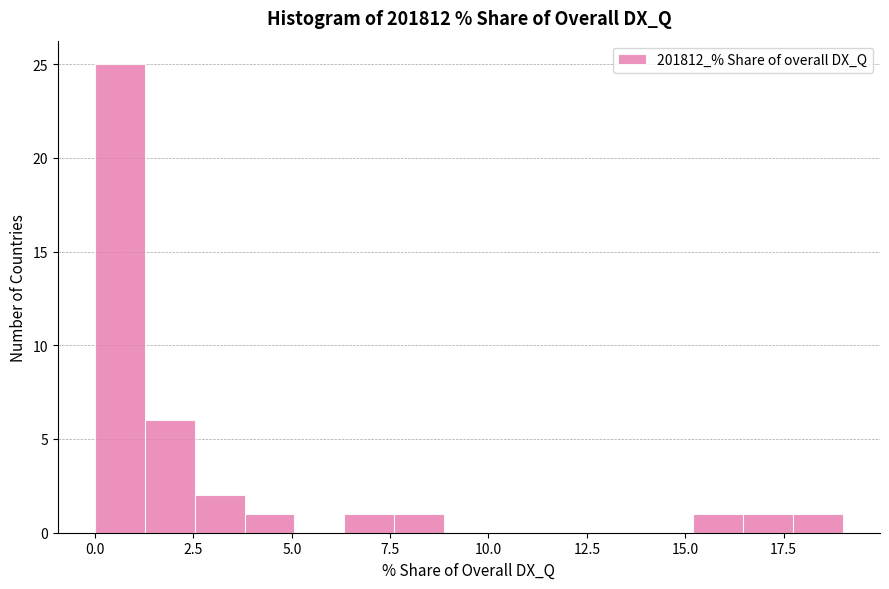

Around what value on the x-axis is the tallest bar? Give the approximate position of its centre, as read against the axis.

0.5